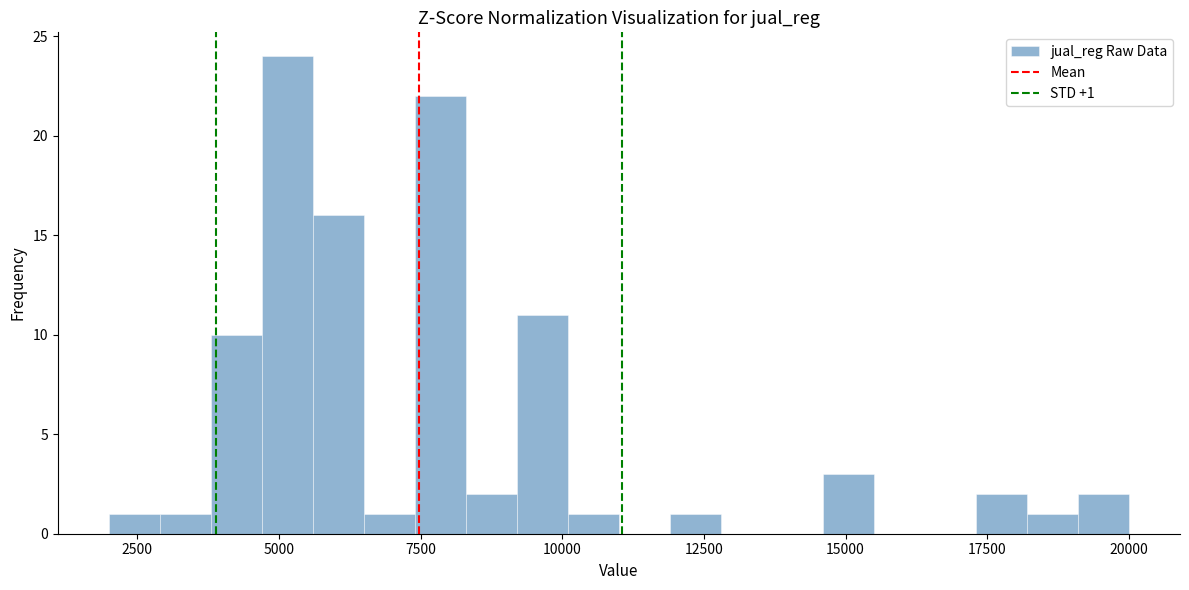

Read against the x-axis, roughly where is the centre of the tallest bar?

5000